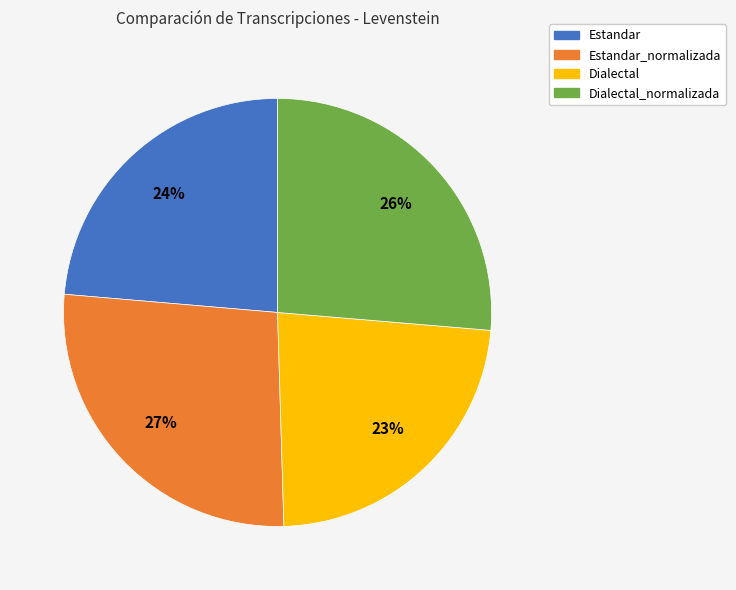

To the nearest percent, what is the average slice percentage?

25%